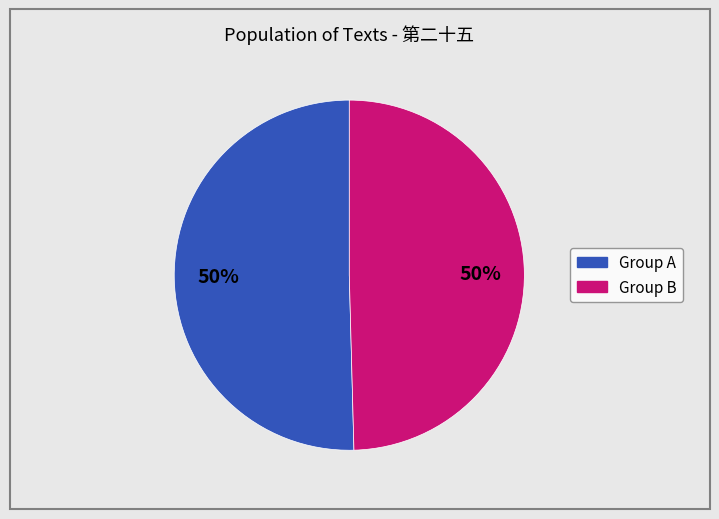

To the nearest percent, what is the average slice percentage?

50%